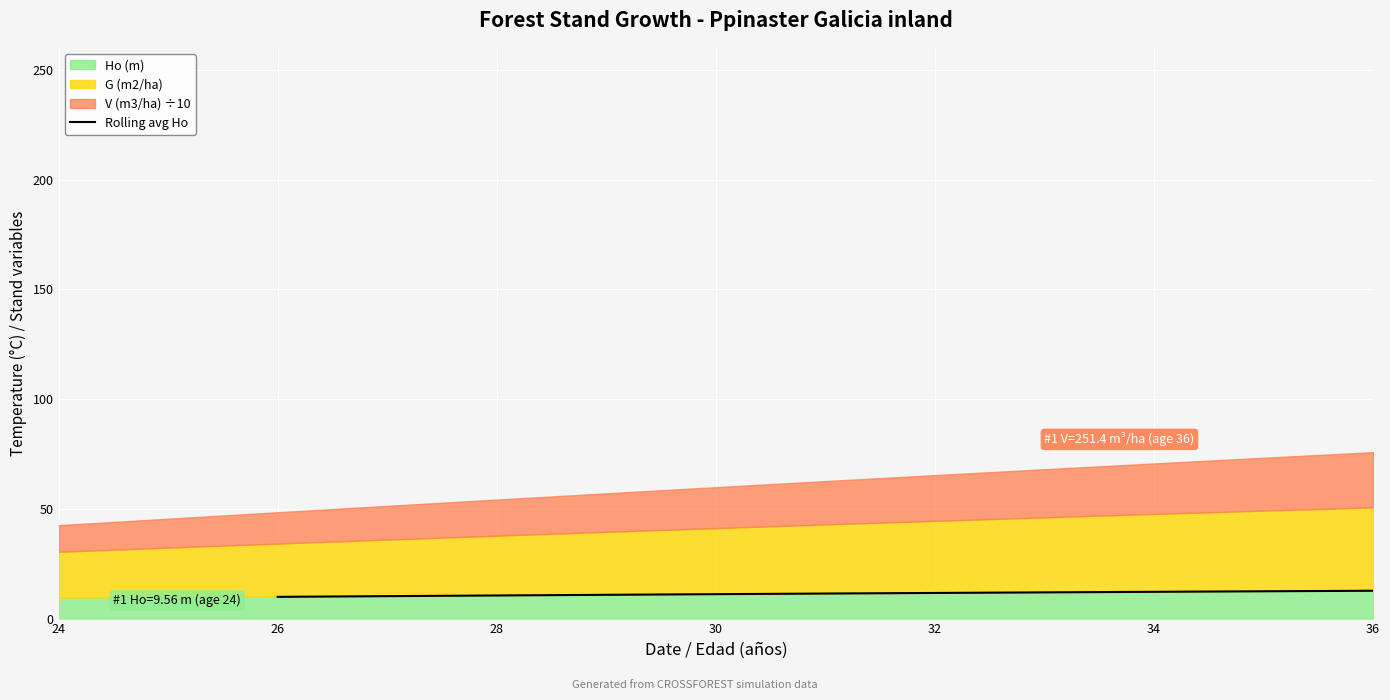

Reading right to left, list all the values displayed in this chart.

12.7	12.4	12.2	11.9	11.7	11.4	11.1	10.8	10.5	10.2	9.9